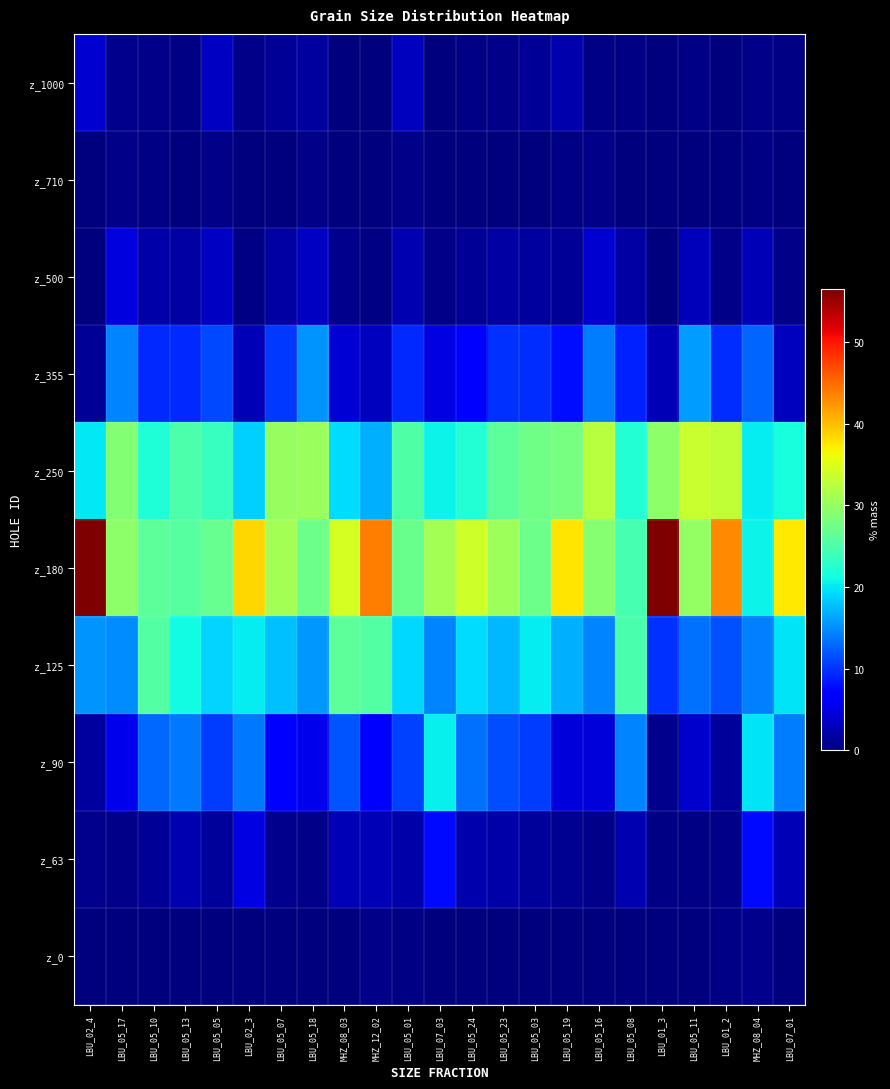

Between LBU_05_08 and LBU_02_3, which is larger?

LBU_02_3